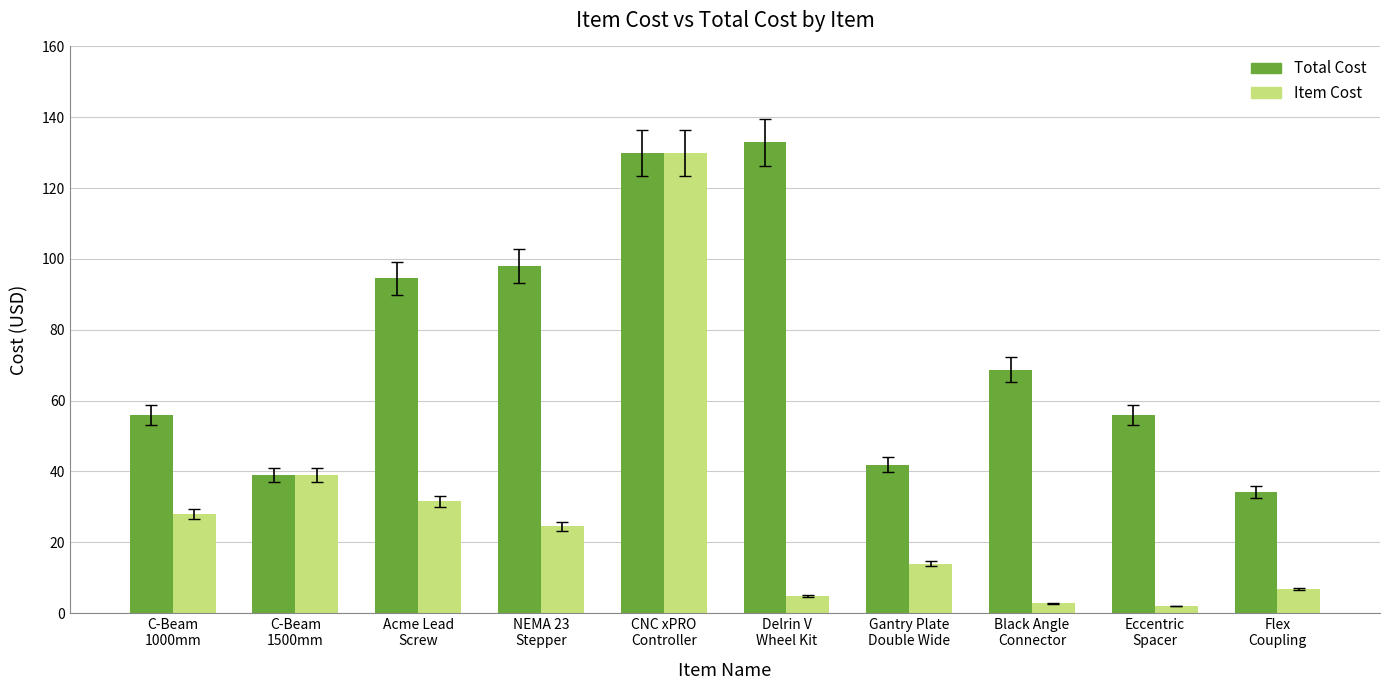

The Item Cost series shows 42.5 at C-Beam
1000mm. True or false?

False